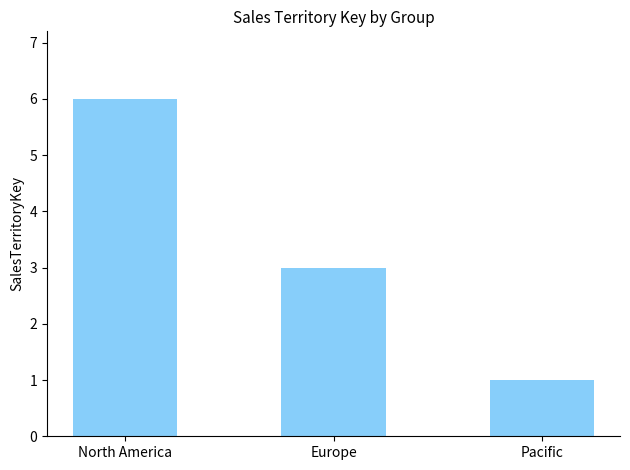

What is the value of the 3rd bar from the left?

1